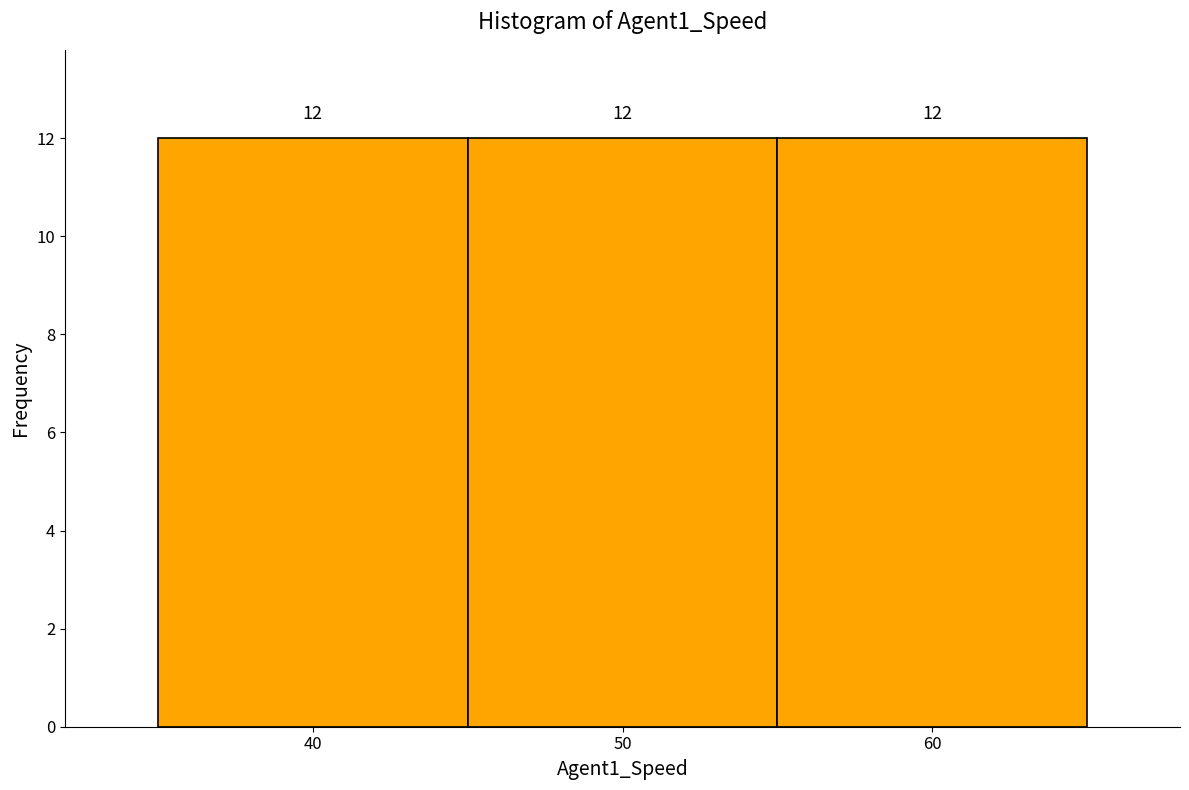

Reading left to right, list every bar in this chart as the range it spans on the x-axis followed by its height.

35 to 45: 12
45 to 55: 12
55 to 65: 12